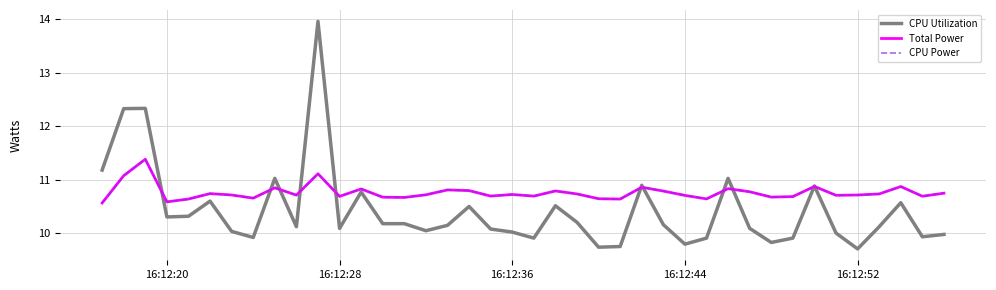

After their last crossing, which series has the higher values: CPU Utilization or CPU Power?

CPU Power